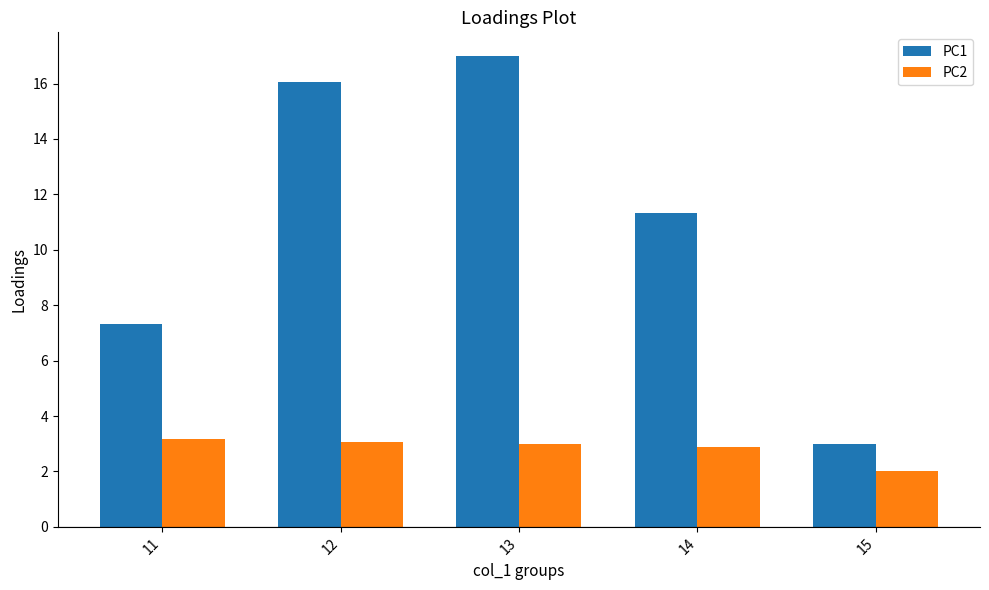

The value of PC2 at 14 is 4.7. True or false?

False